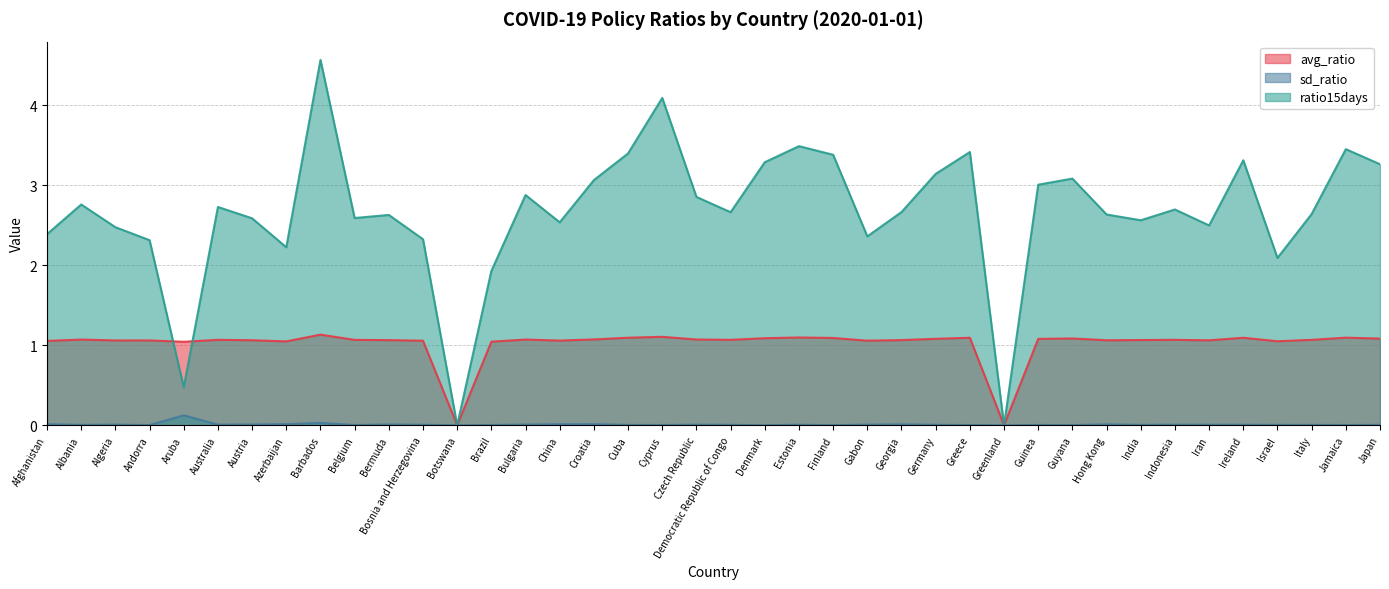

What are all the series names shown in the legend?

avg_ratio, sd_ratio, ratio15days